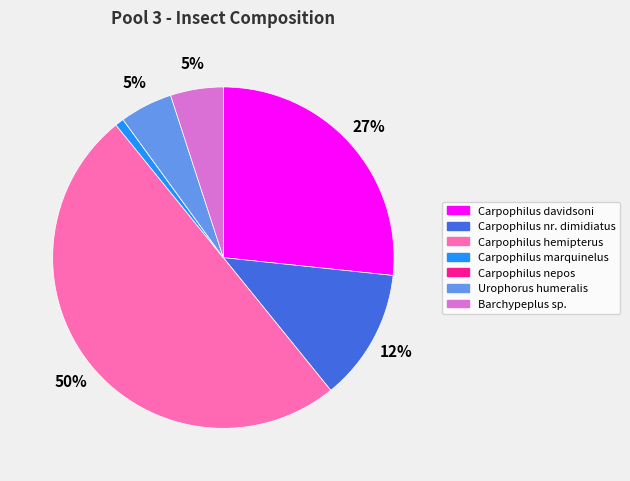

Which has a higher value, Carpophilus davidsoni or Barchypeplus sp.?

Carpophilus davidsoni